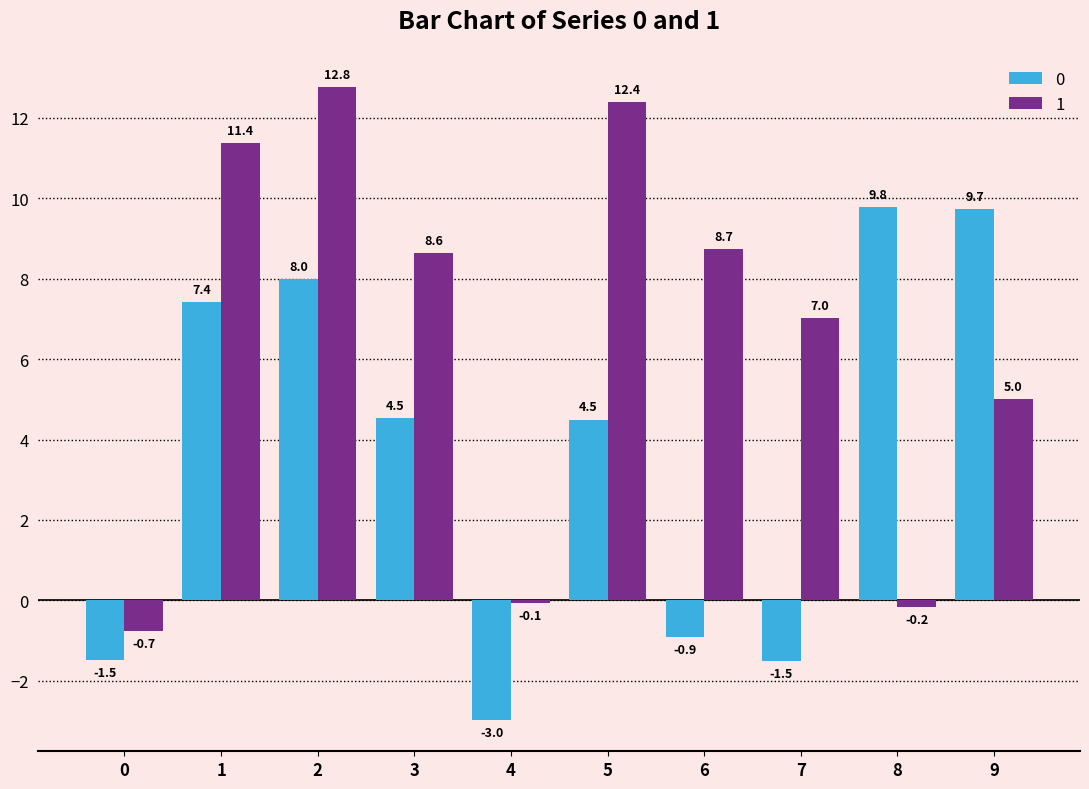

The value of 1 at 3 is 5.7. True or false?

False